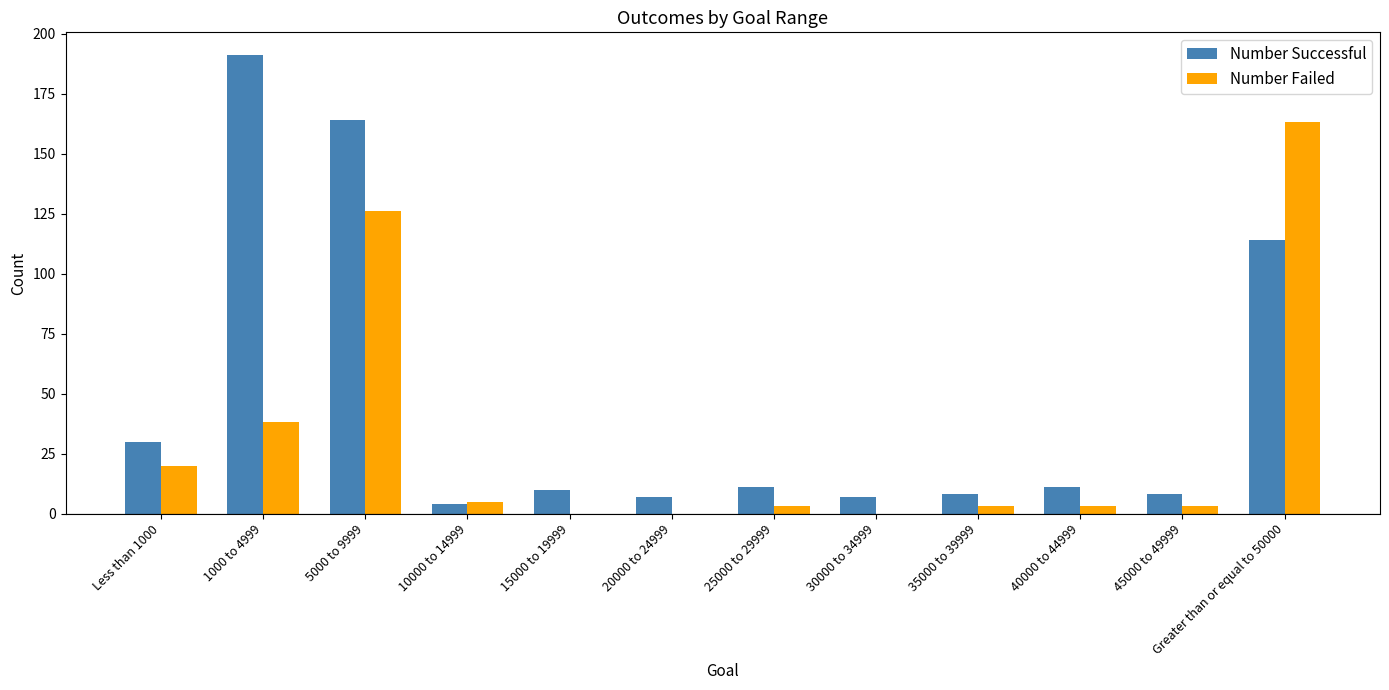

What are all the series names shown in the legend?

Number Successful, Number Failed